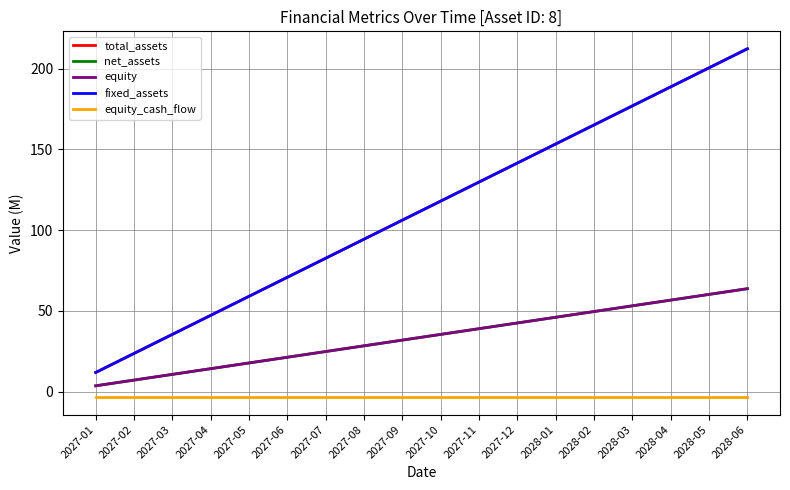

What is the maximum value shown in the chart?

212.2